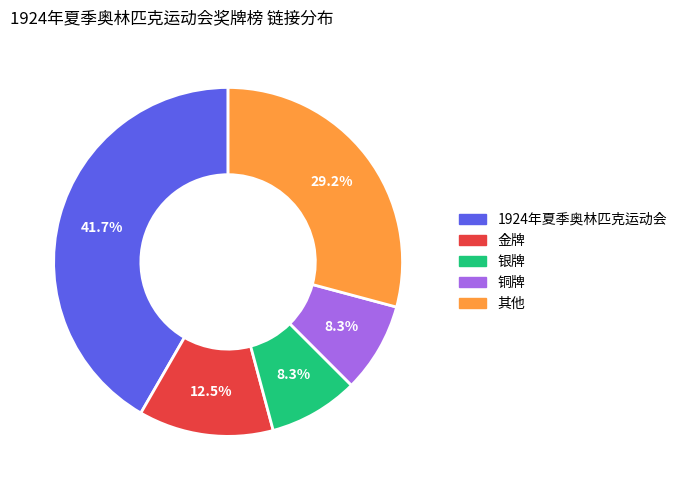

Is there a majority slice in this chart?

No